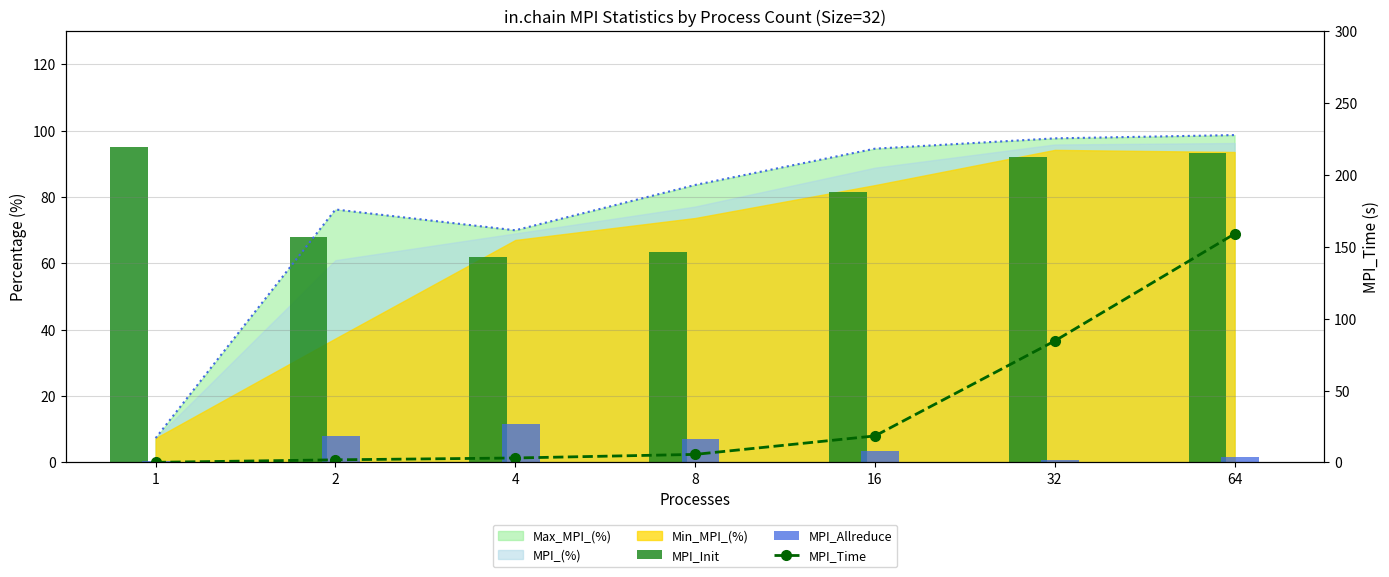

What is the greatest value displayed?

158.9